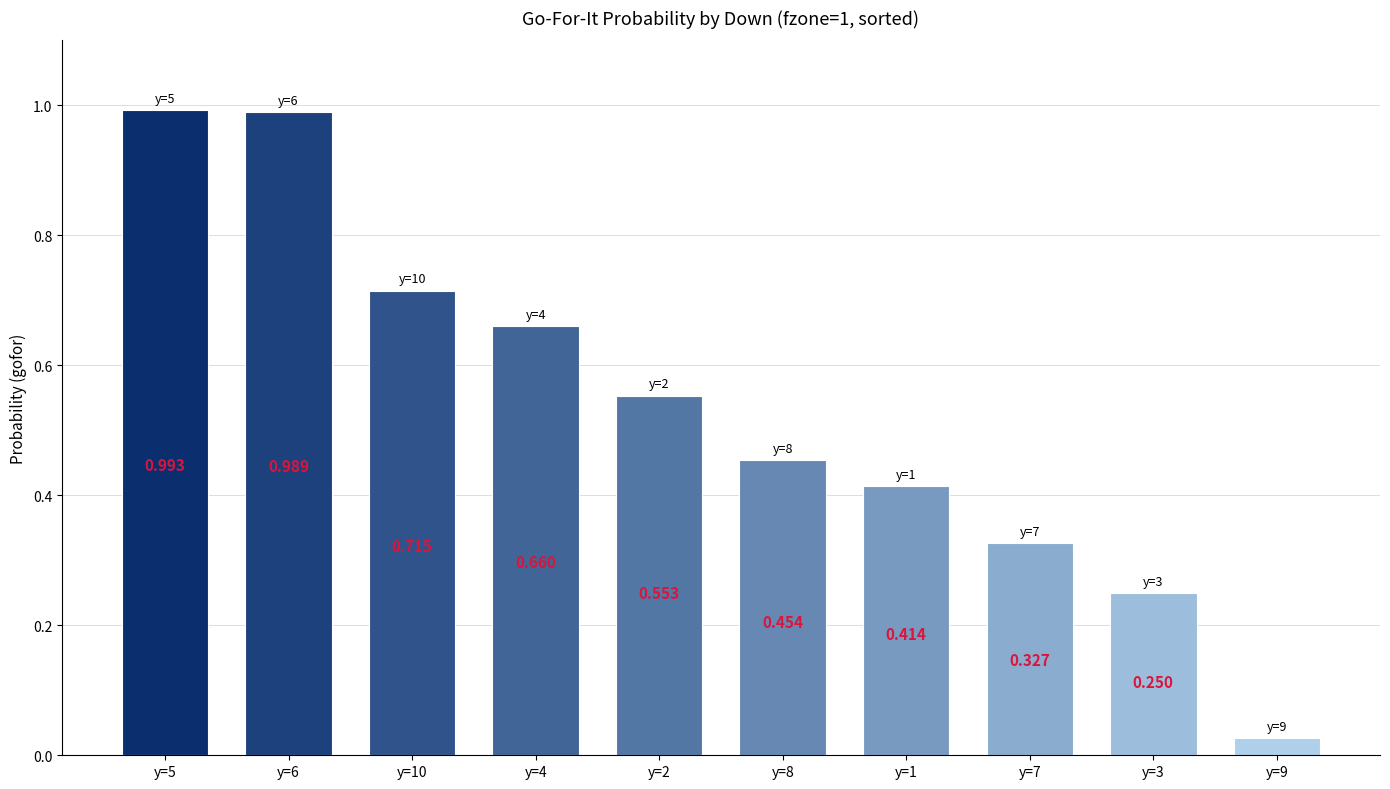

What is the value of the 4th bar from the left?

0.7